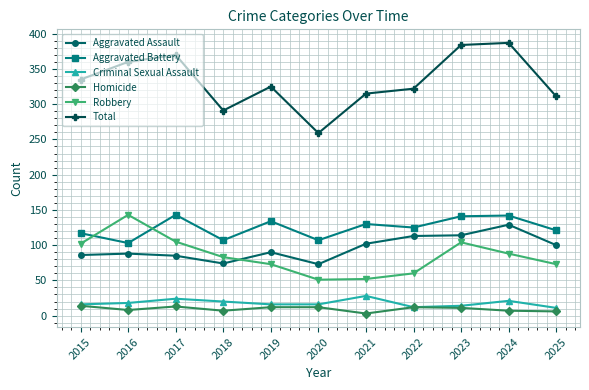

At how many categories does at least one series exceed 337?

4